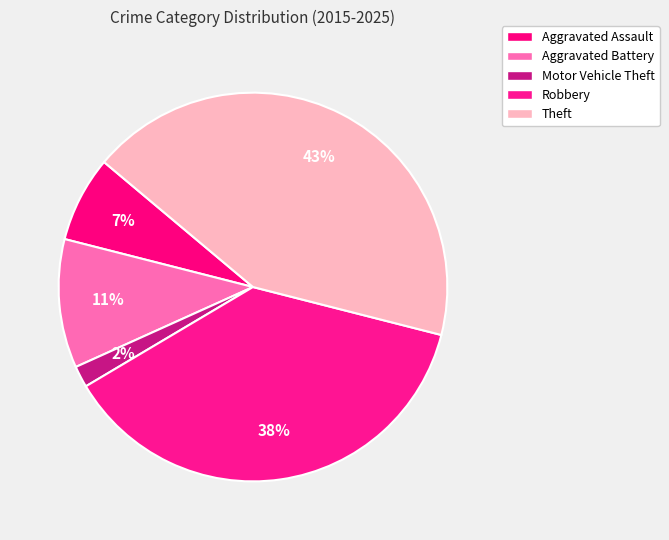

How many slices are in this pie chart?

5